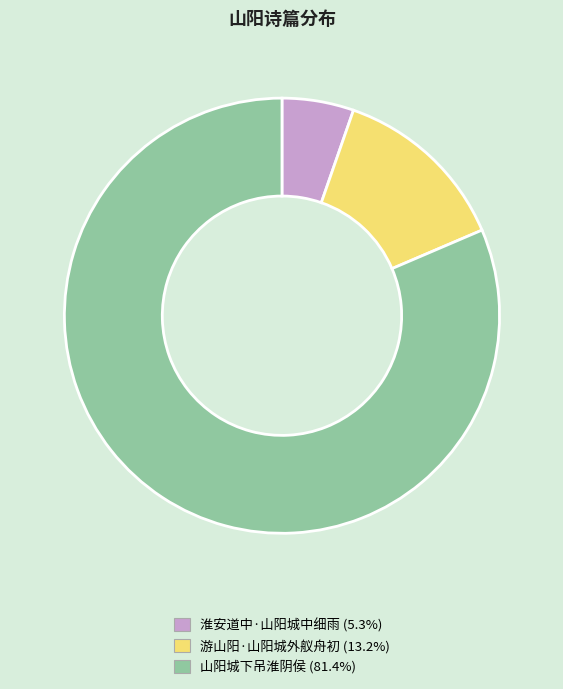

Which category has the biggest portion of the pie?

山阳城下吊淮阴侯